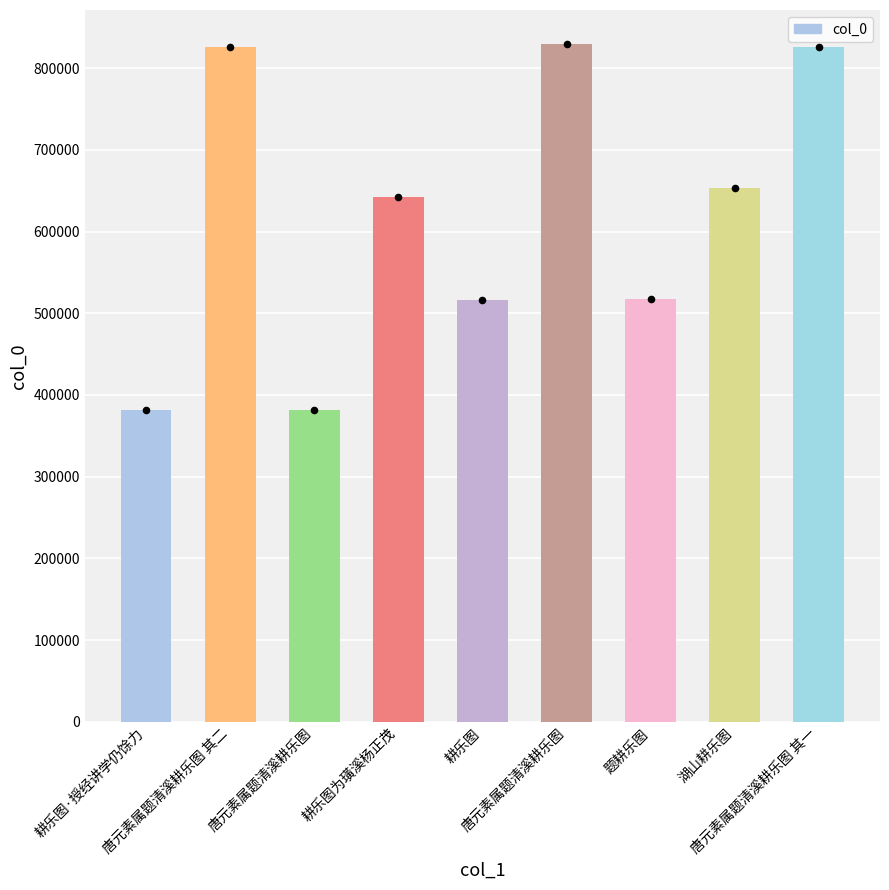

What is the change in value from 耕乐图为璜溪杨正茂 to 唐元素属题清溪耕乐图?

+187851